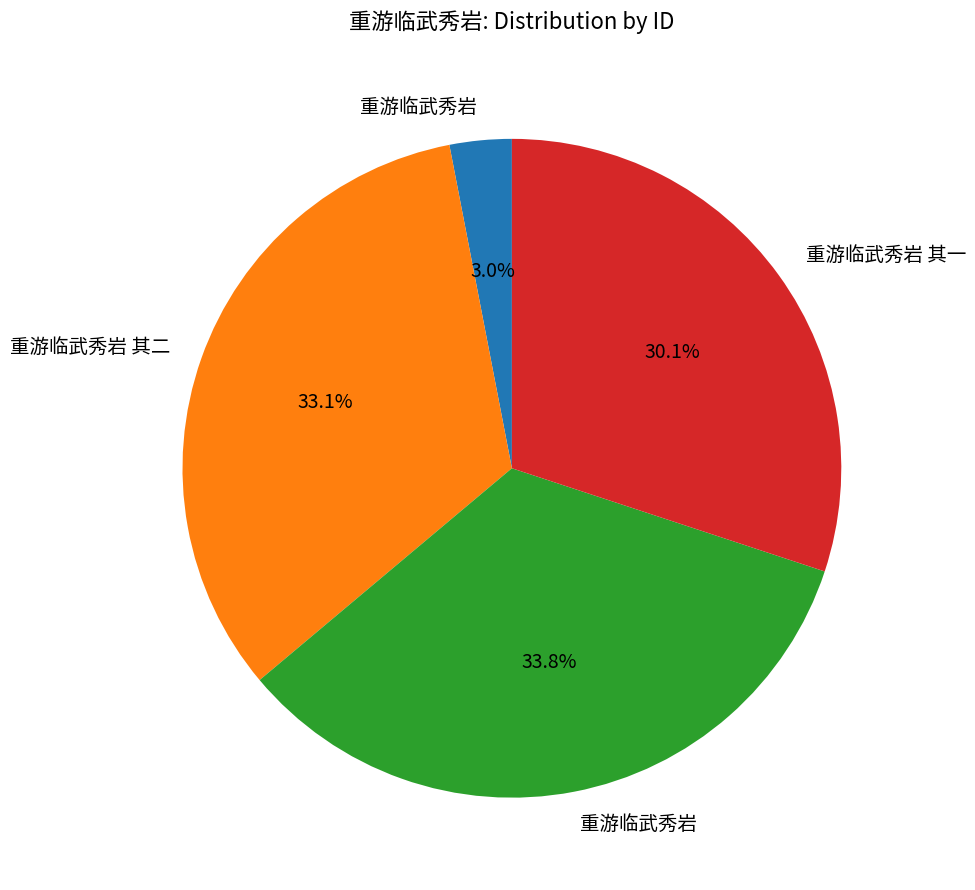

To the nearest percent, what is the average slice percentage?

25%